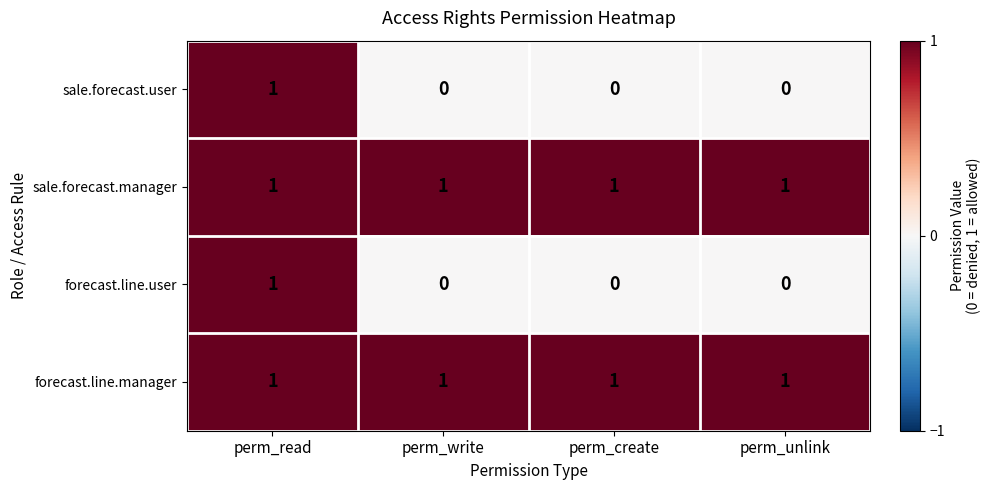

At how many categories does at least one series exceed 0?

4